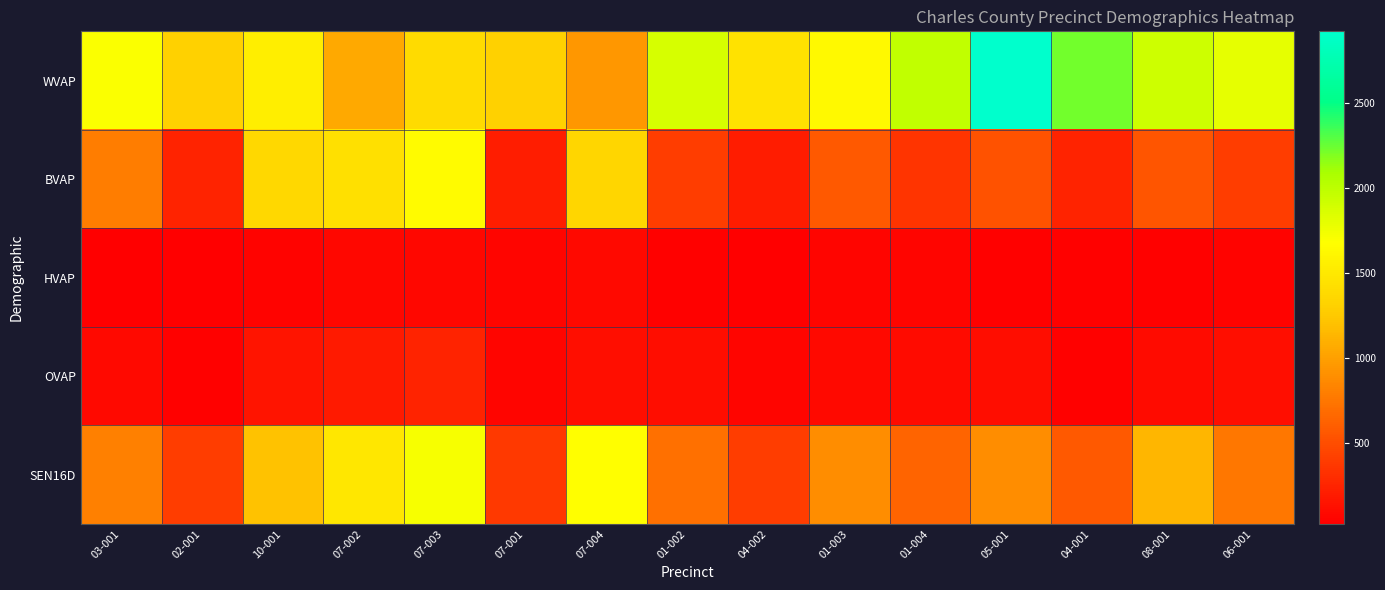

Reading left to right, list all the values displayed in this chart.

WVAP: 03-001=1691	02-001=1303	10-001=1544	07-002=1062	07-003=1393	07-001=1311	07-004=947	01-002=1878	04-002=1449	01-003=1637	01-004=1976	05-001=2920	04-001=2230	08-001=1924	06-001=1797
BVAP: 03-001=785	02-001=240	10-001=1367	07-002=1428	07-003=1646	07-001=217	07-004=1356	01-002=409	04-002=198	01-003=577	01-004=352	05-001=525	04-001=242	08-001=556	06-001=407
HVAP: 03-001=33	02-001=25	10-001=58	07-002=75	07-003=77	07-001=63	07-004=87	01-002=43	04-002=27	01-003=62	01-004=62	05-001=42	04-001=45	08-001=43	06-001=51
OVAP: 03-001=83	02-001=38	10-001=156	07-002=190	07-003=250	07-001=64	07-004=124	01-002=110	04-002=59	01-003=83	01-004=95	05-001=112	04-001=46	08-001=97	06-001=116
SEN16D: 03-001=808	02-001=409	10-001=1209	07-002=1487	07-003=1712	07-001=385	07-004=1667	01-002=704	04-002=405	01-003=895	01-004=641	05-001=891	04-001=576	08-001=1143	06-001=757